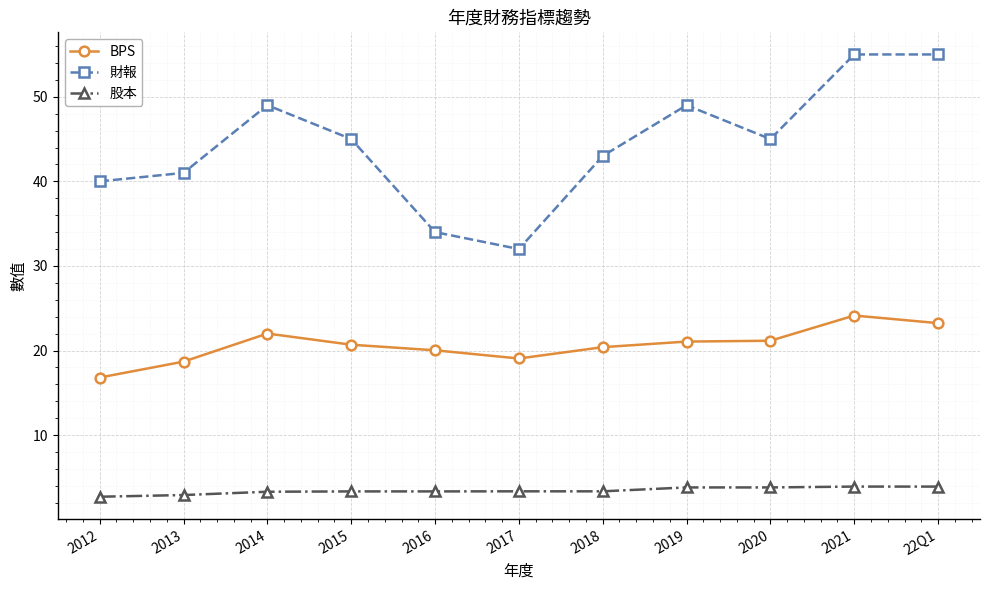

Count the number of data series in this chart.

3